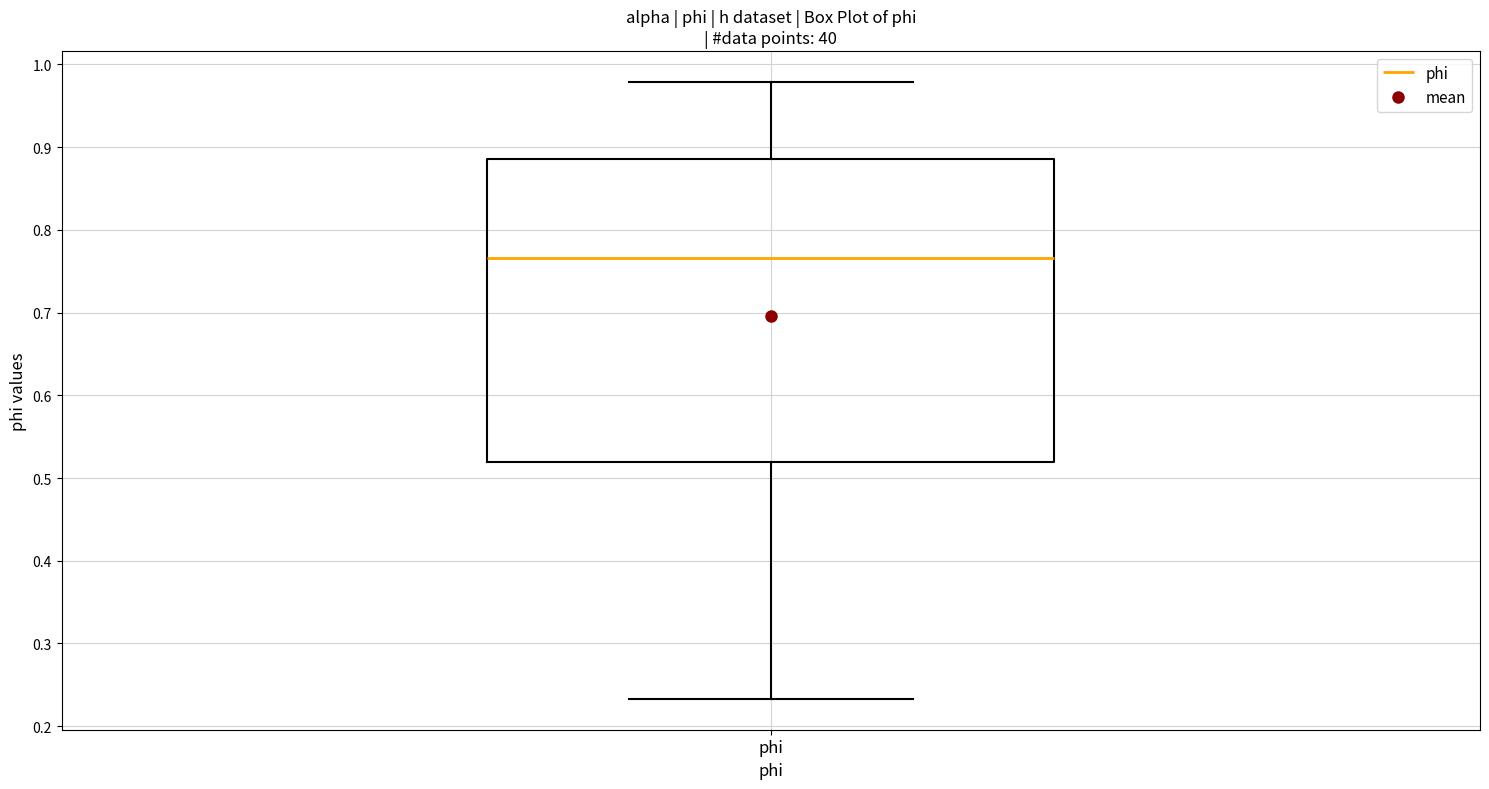

Read this box plot against the y-axis: the position of the median line, the range covered by the box, and the ends of both whiskers. The values are not printed on the chart, so give them approximately, as read against the axis.

median 0.77, box 0.52 to 0.89, whiskers 0.23 to 0.98